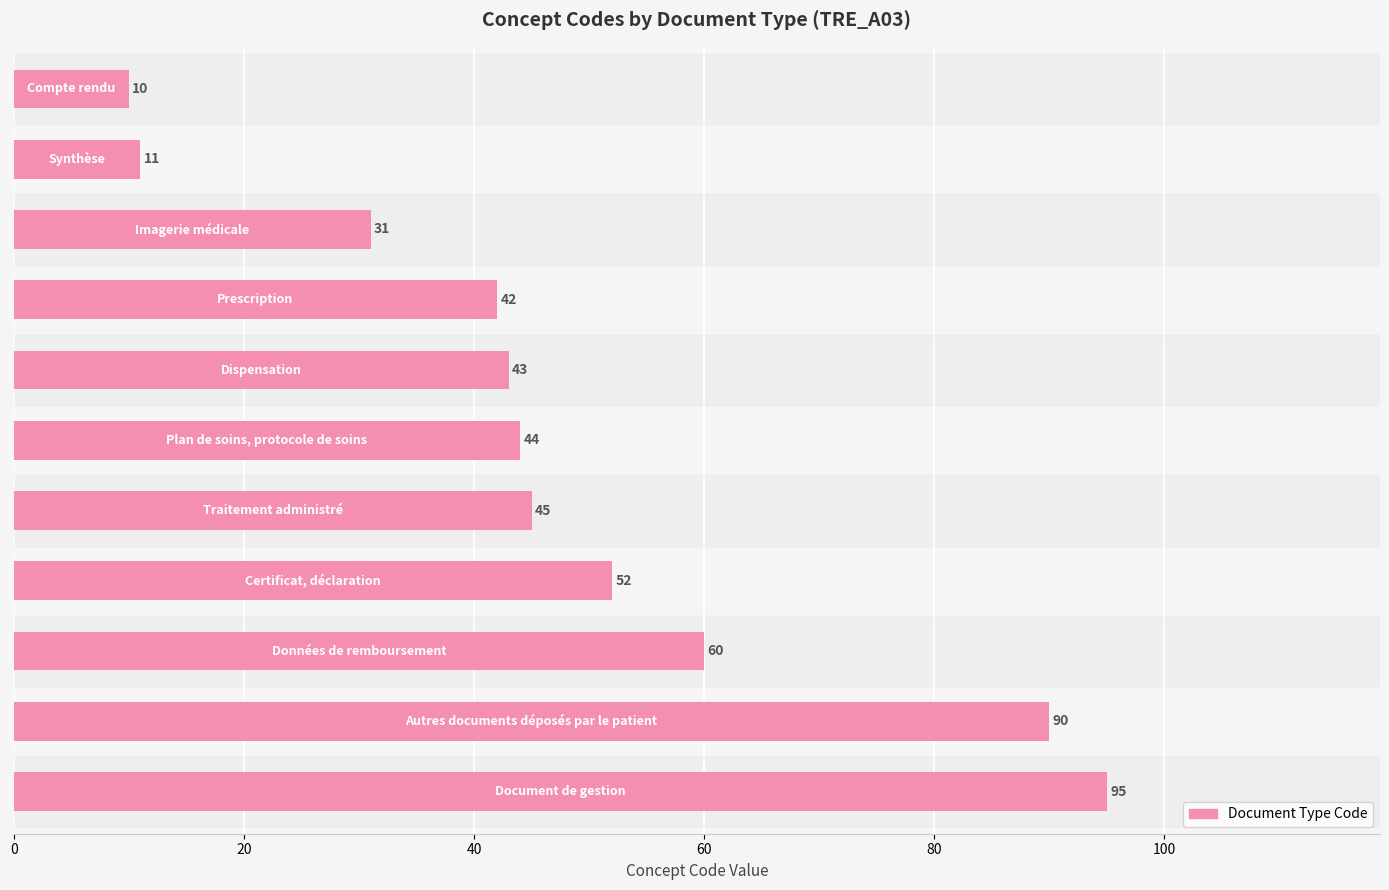

Reading top to bottom, transcribe all the data shown in this chart.

10	11	31	42	43	44	45	52	60	90	95